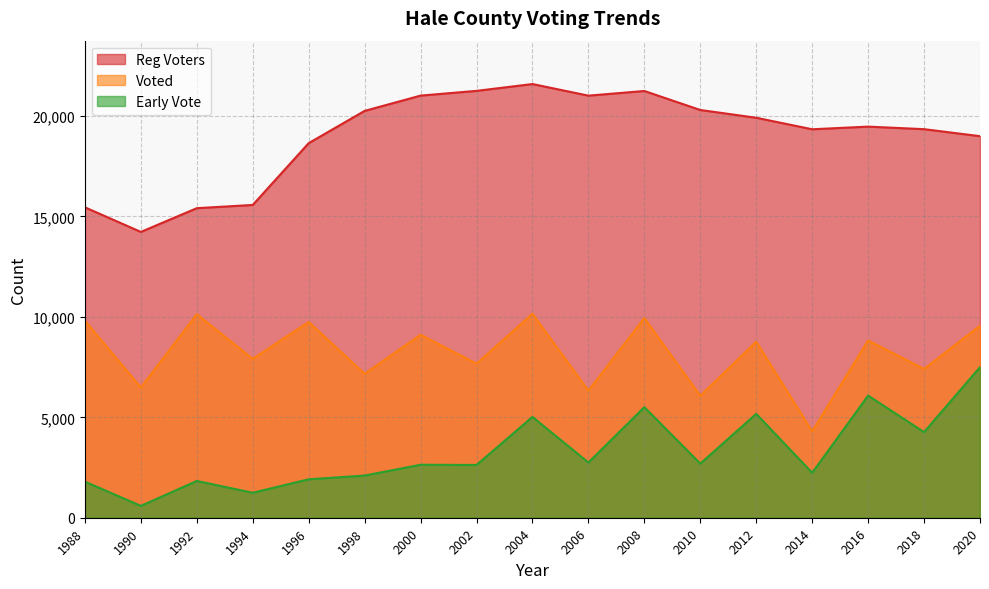

What is the sum of the Voted values at 2020 and 1998?

16726